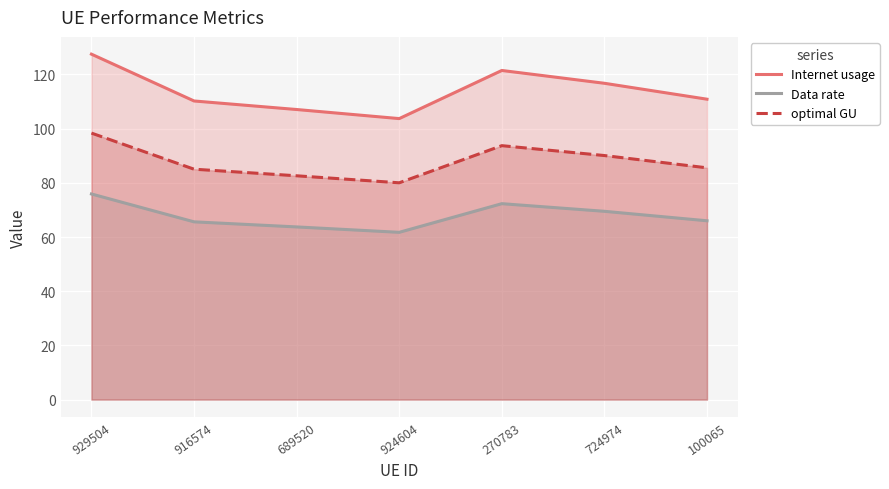

True or false: Internet usage and Data rate intersect in this chart.

False